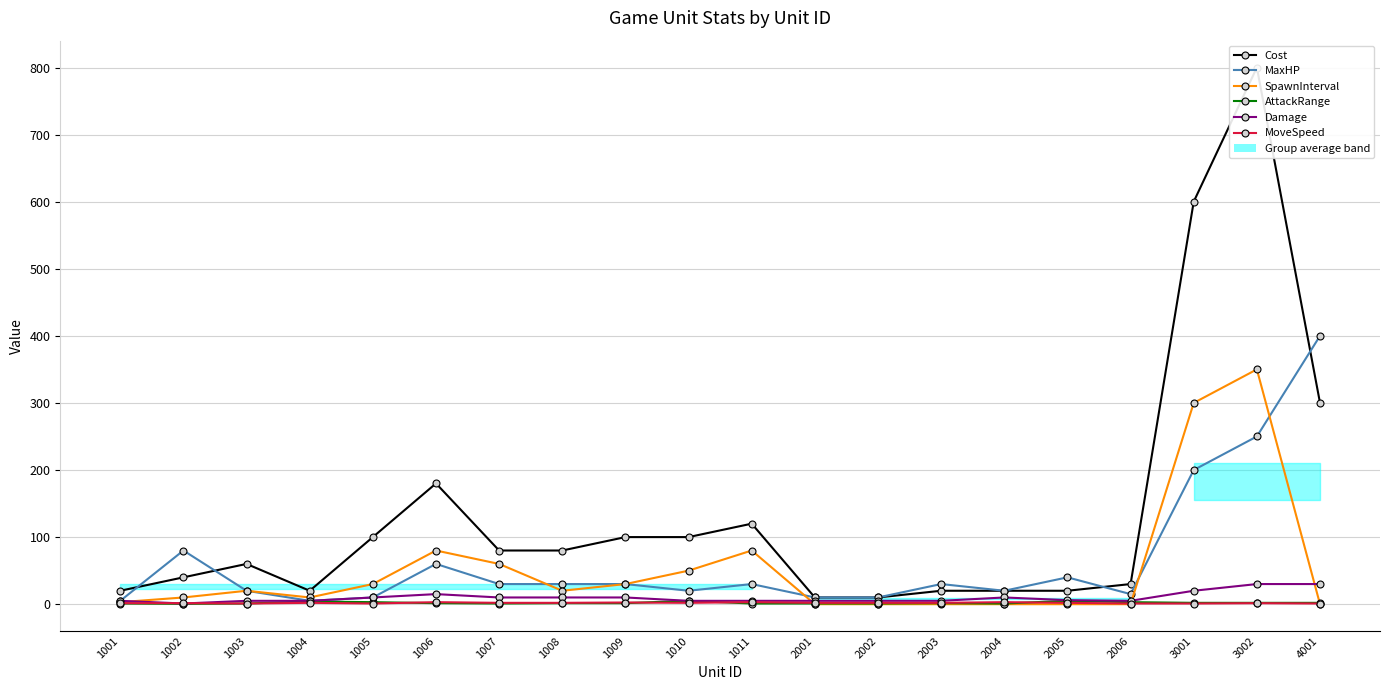

At which category is the sum across all series the highest?

3002